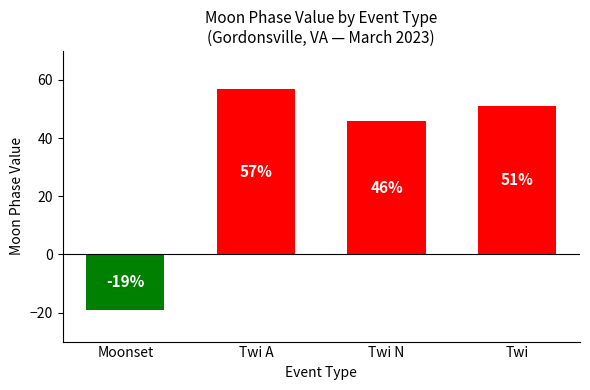

How many series are shown in this chart?

1